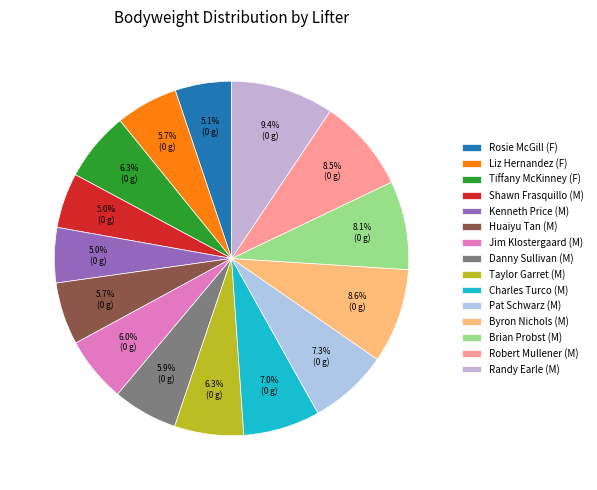

How many segments does this pie chart have?

15